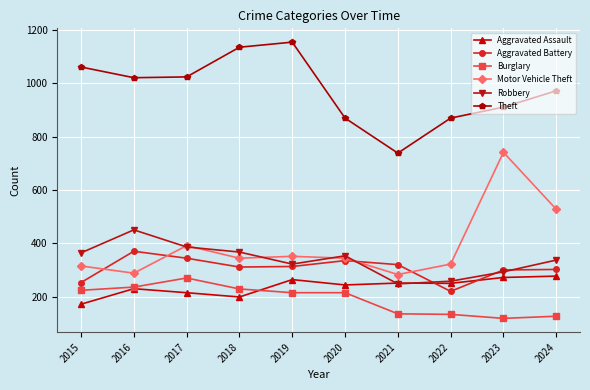

True or false: Aggravated Battery and Burglary cross at least once.

False